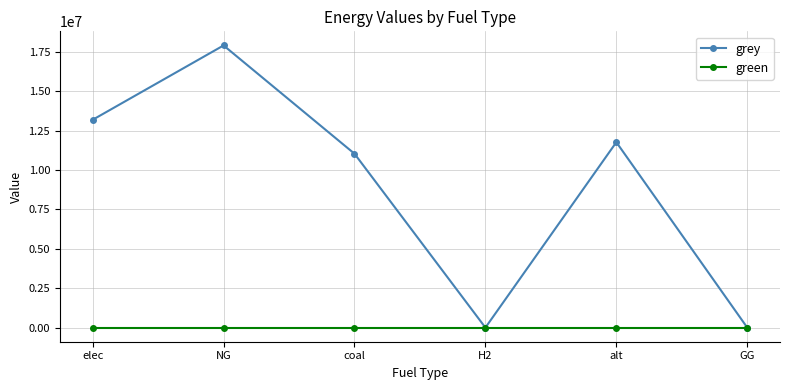

What is the maximum value shown in the chart?

17916567.6